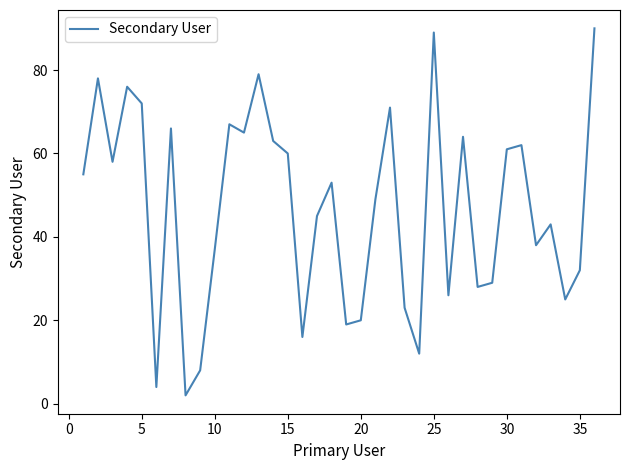

What is the maximum value shown in the chart?

90